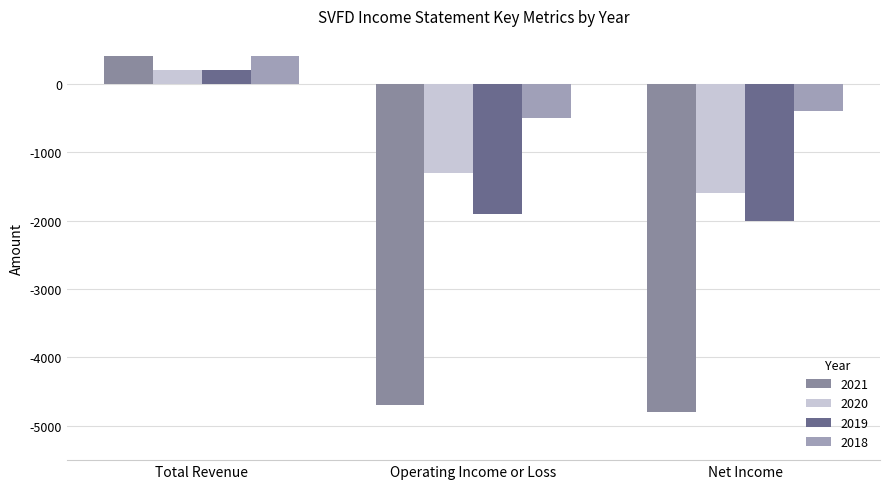

What is the total value across all series at Net Income?

-8800